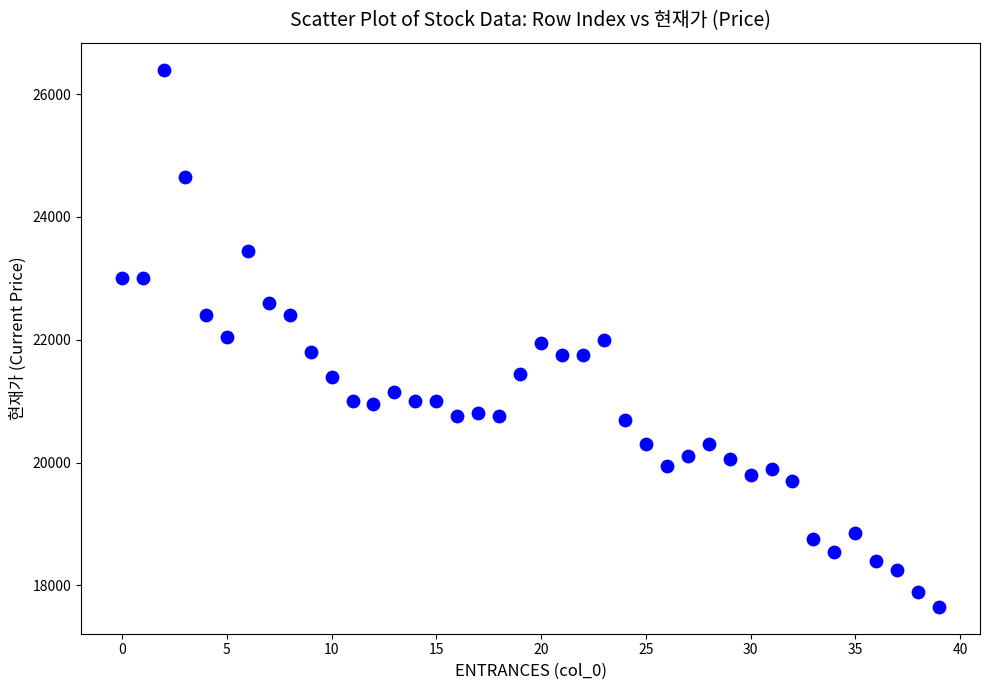

What is the range of Y values (max minus min)?

8750